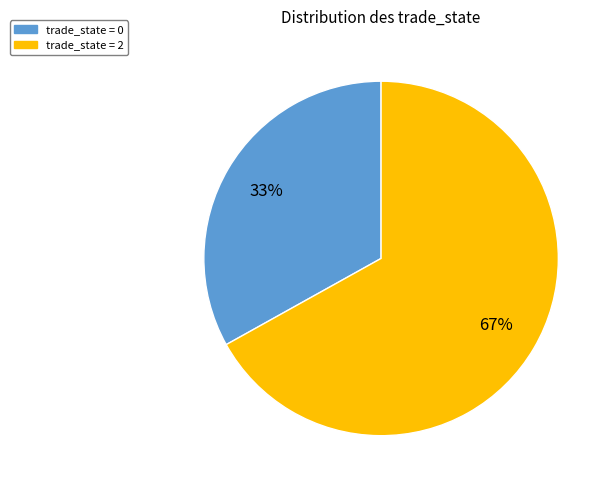

Is the sum of trade_state = 0 and trade_state = 2 greater than half?

Yes